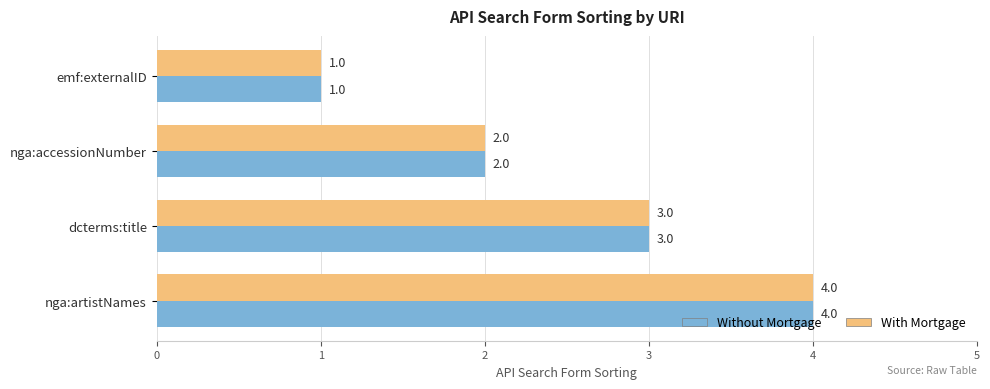

Where is Without Mortgage nearest to the value 2?

nga:accessionNumber